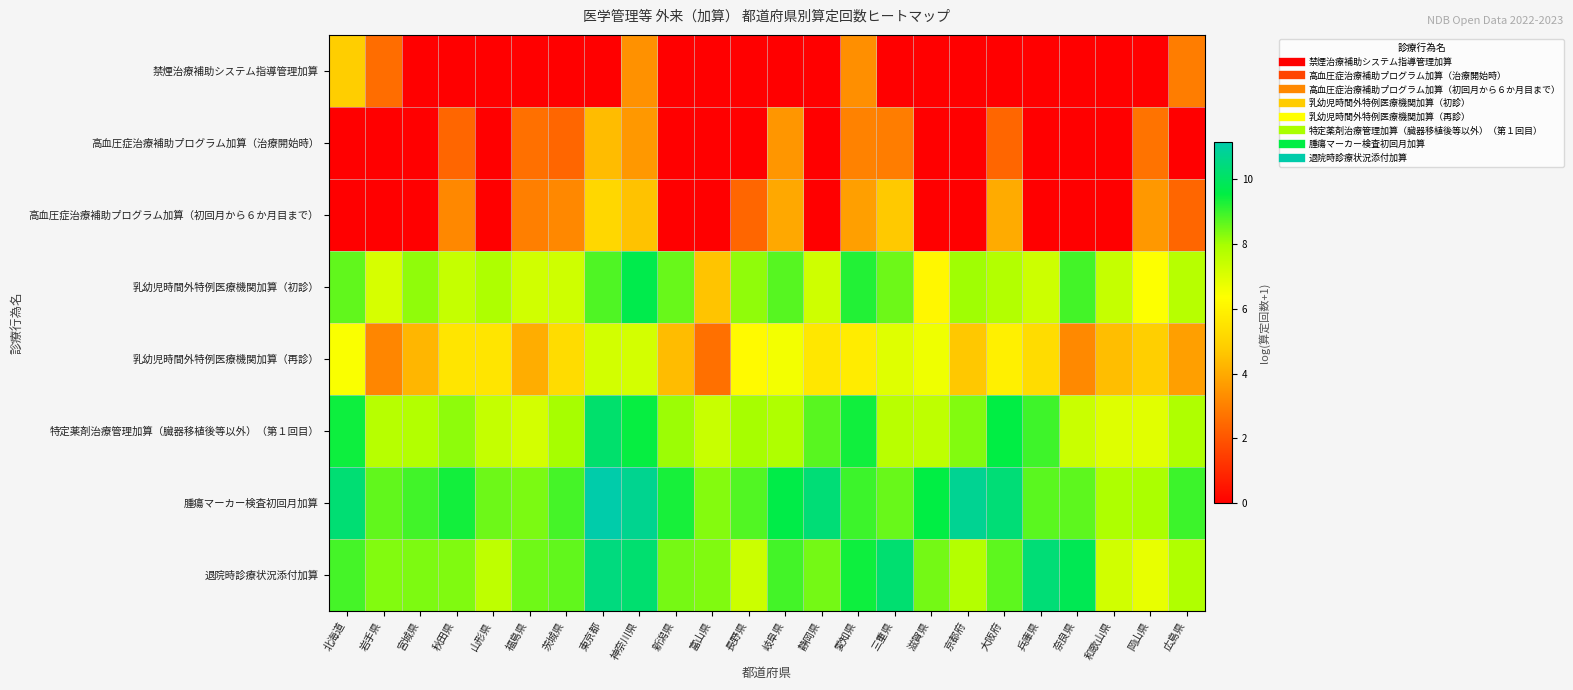

At which category is the sum across all series the highest?

神奈川県